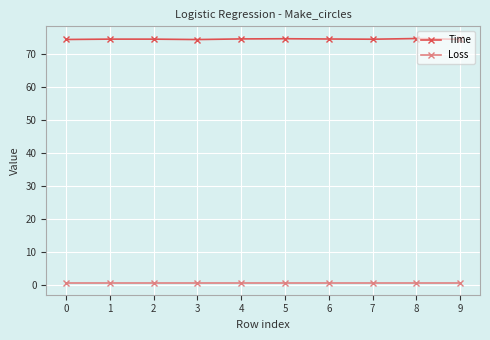

What is the total value across all series at 5?

75.3